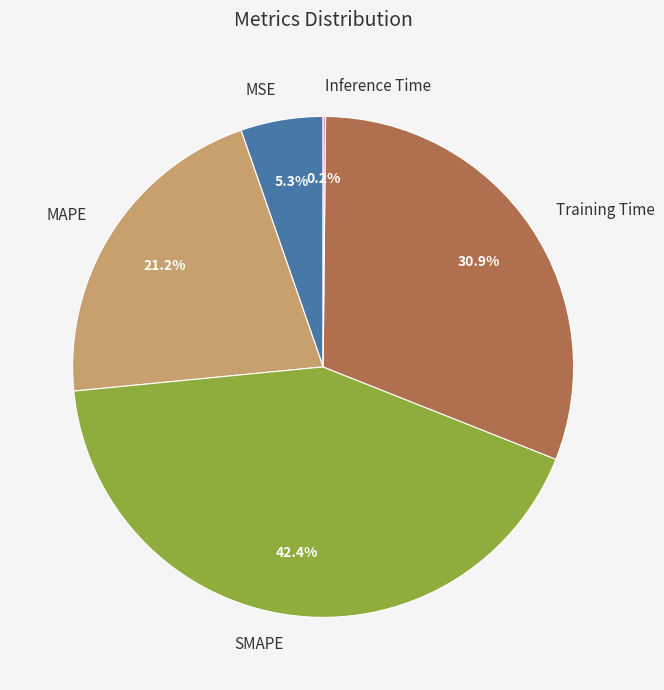

Is the sum of MAPE and SMAPE greater than half?

Yes